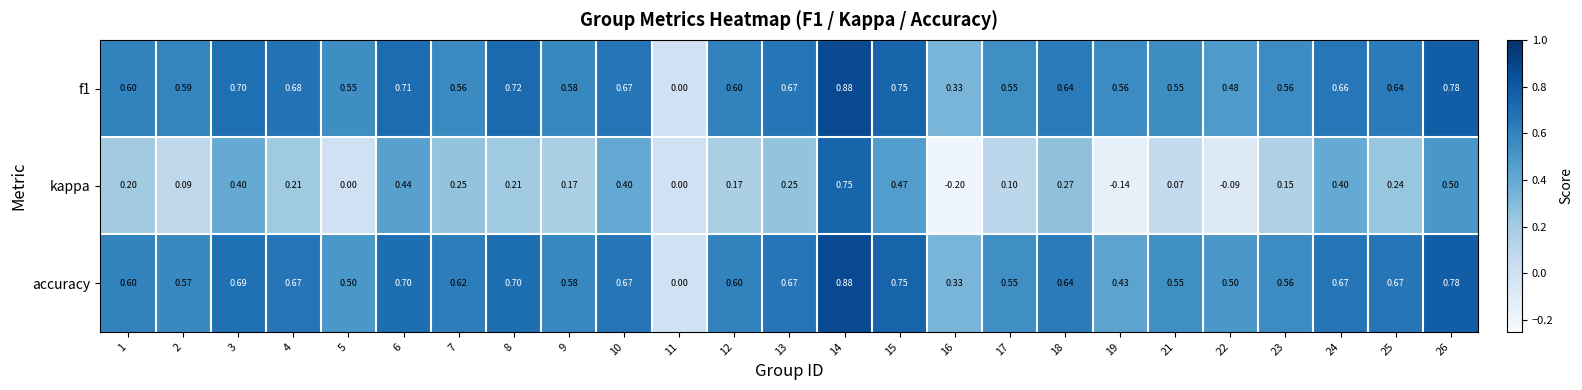

Rank the series at 5 from lowest to highest value.

kappa, accuracy, f1